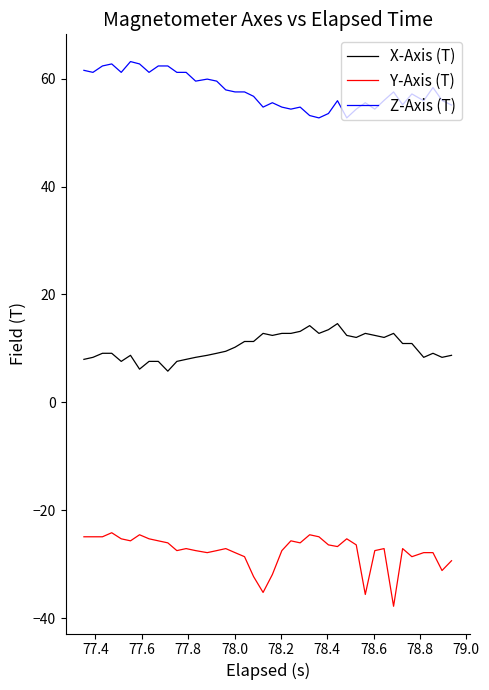

What is the maximum value for X-Axis (T)?

14.6